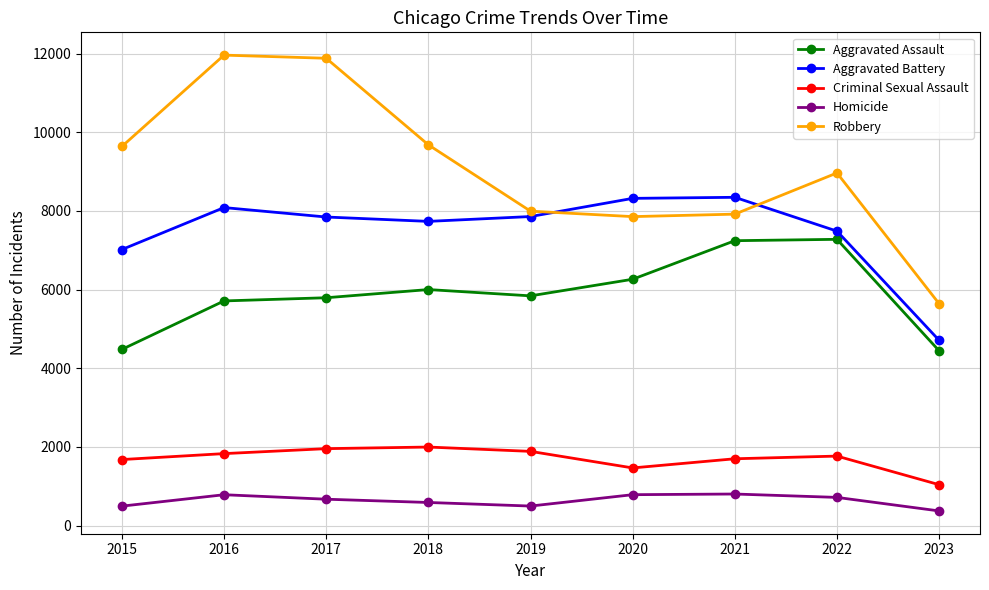

What value does the Robbery series have at 2022?

8965